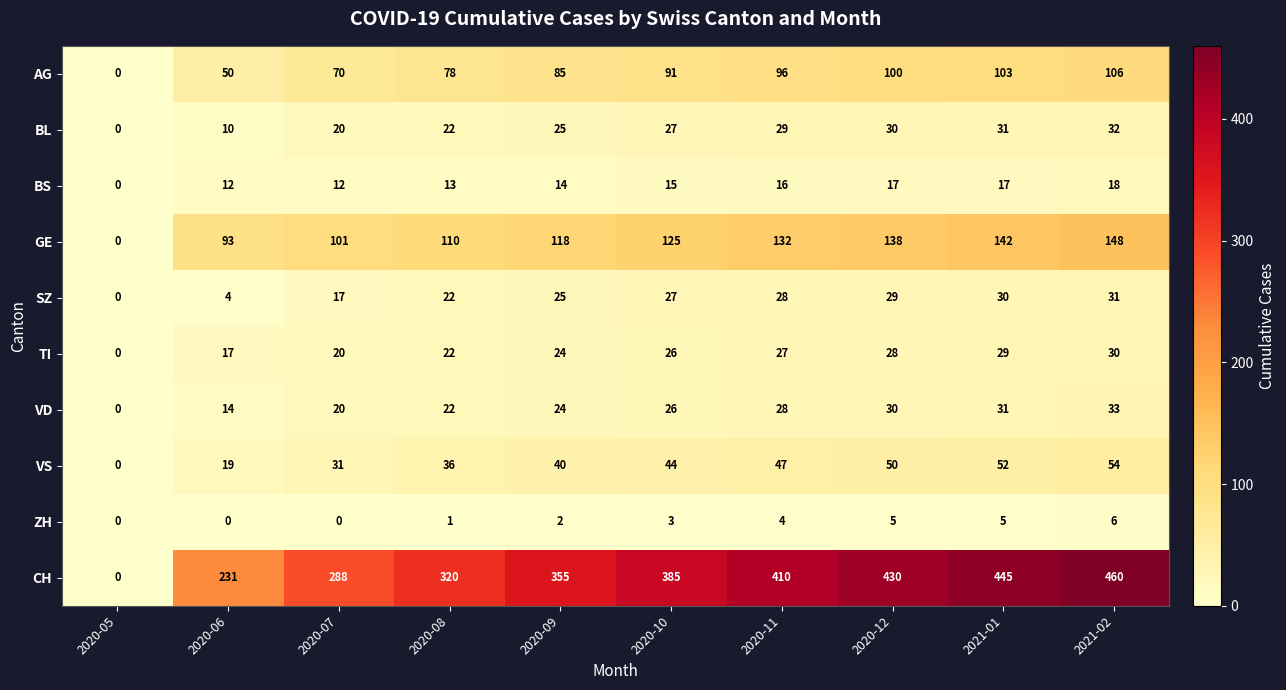

What is the difference between the second highest and second lowest values in the SZ series?

26